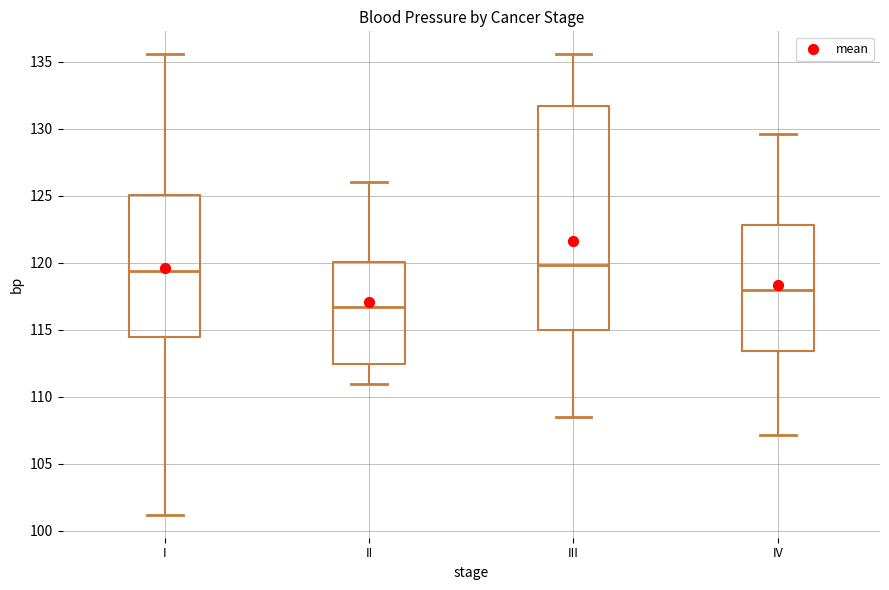

Comparing the boxes themselves (not the whiskers), which one is the tallest?

III